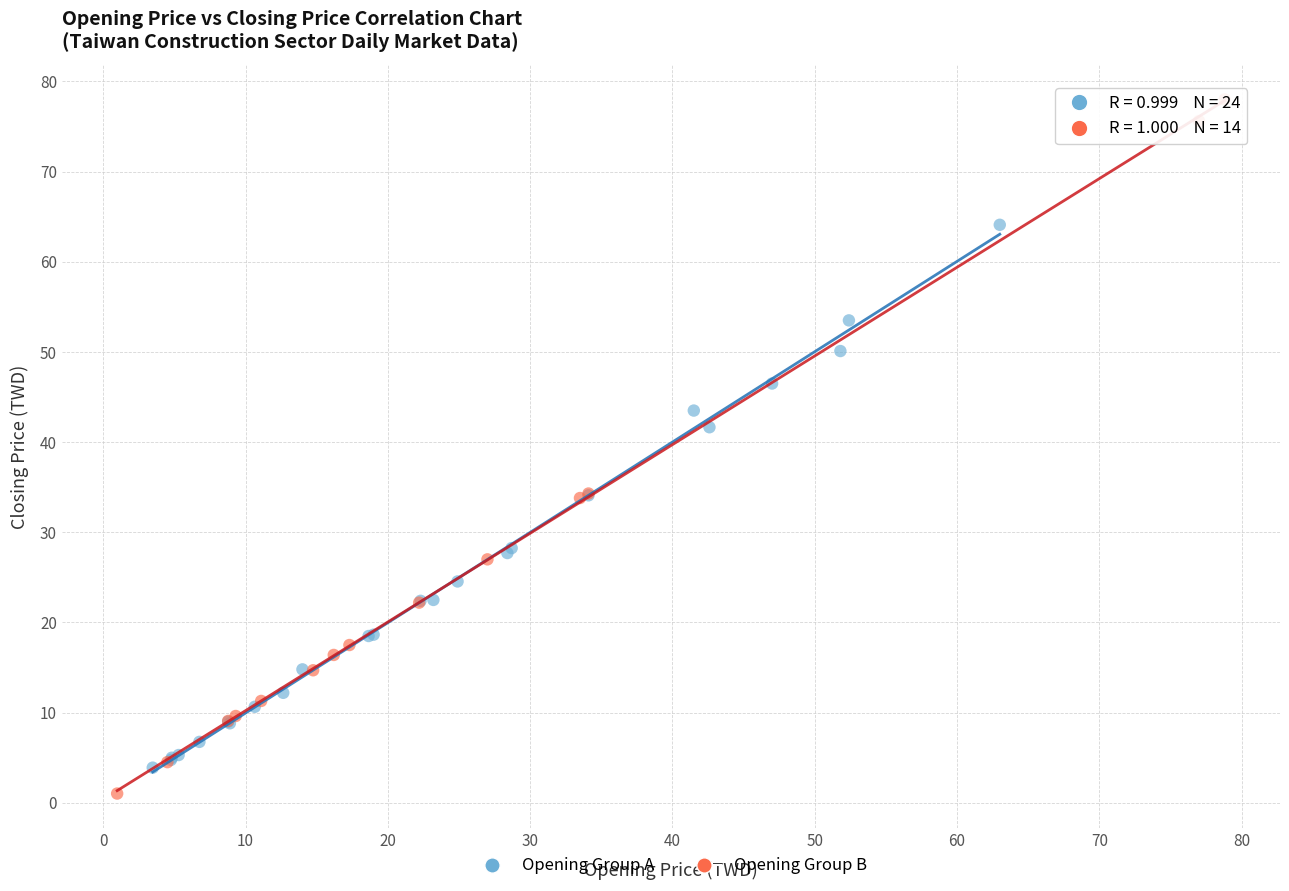

What are all the series names shown in the legend?

Opening Group A, Opening Group B